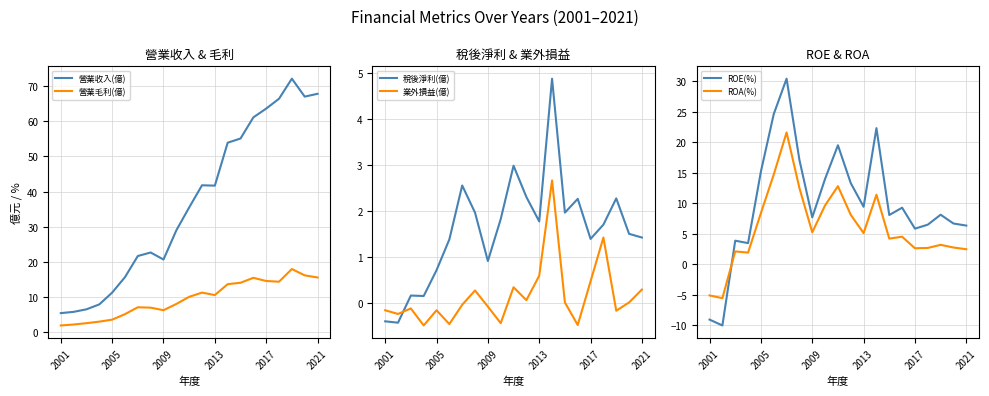

What is the maximum value shown in the chart?

72.1